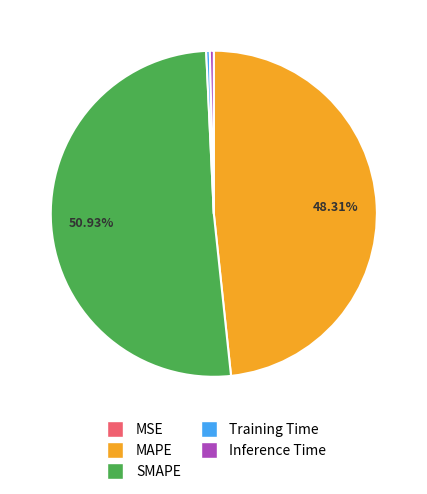

Is the sum of MAPE and SMAPE greater than half?

Yes